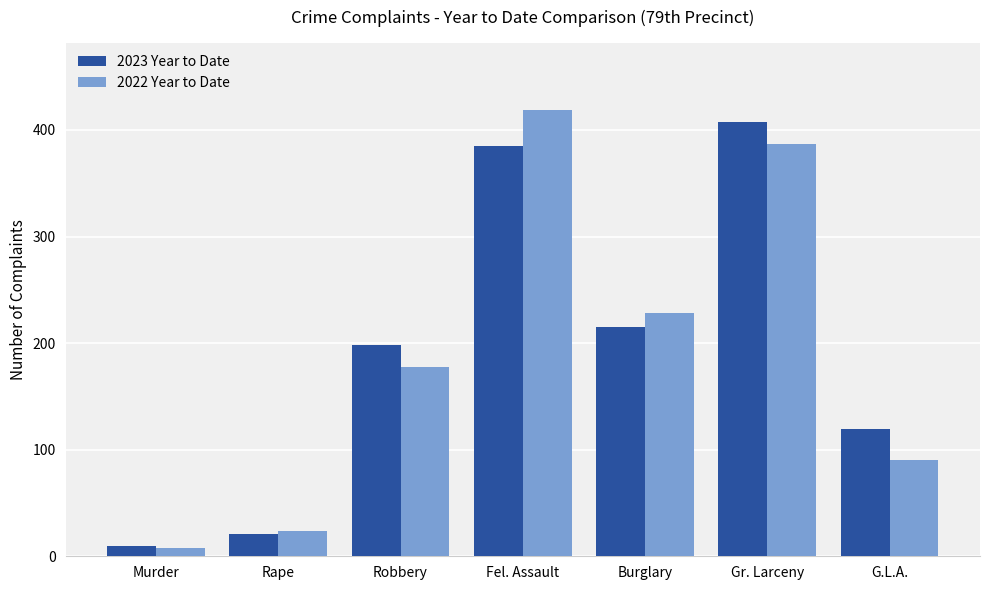

What is the highest value of the 2022 Year to Date series?

419